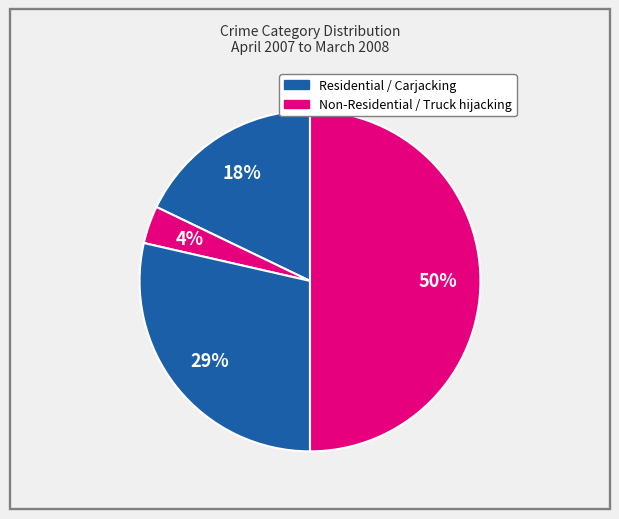

Does any single category account for the majority?

No